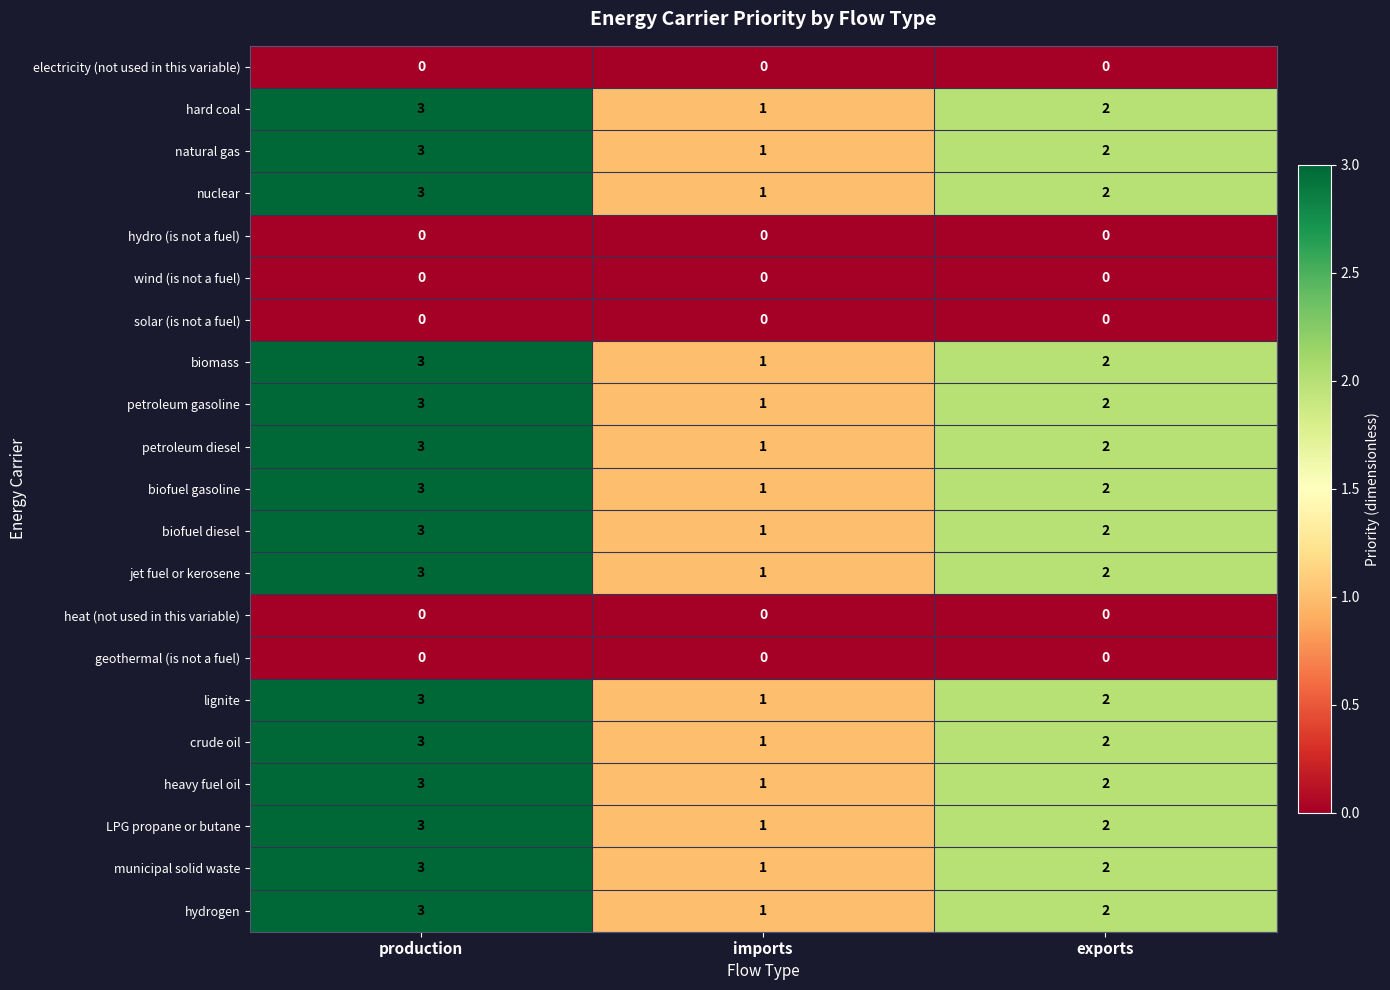

True or false: biofuel diesel has a value of 2 at exports.

True